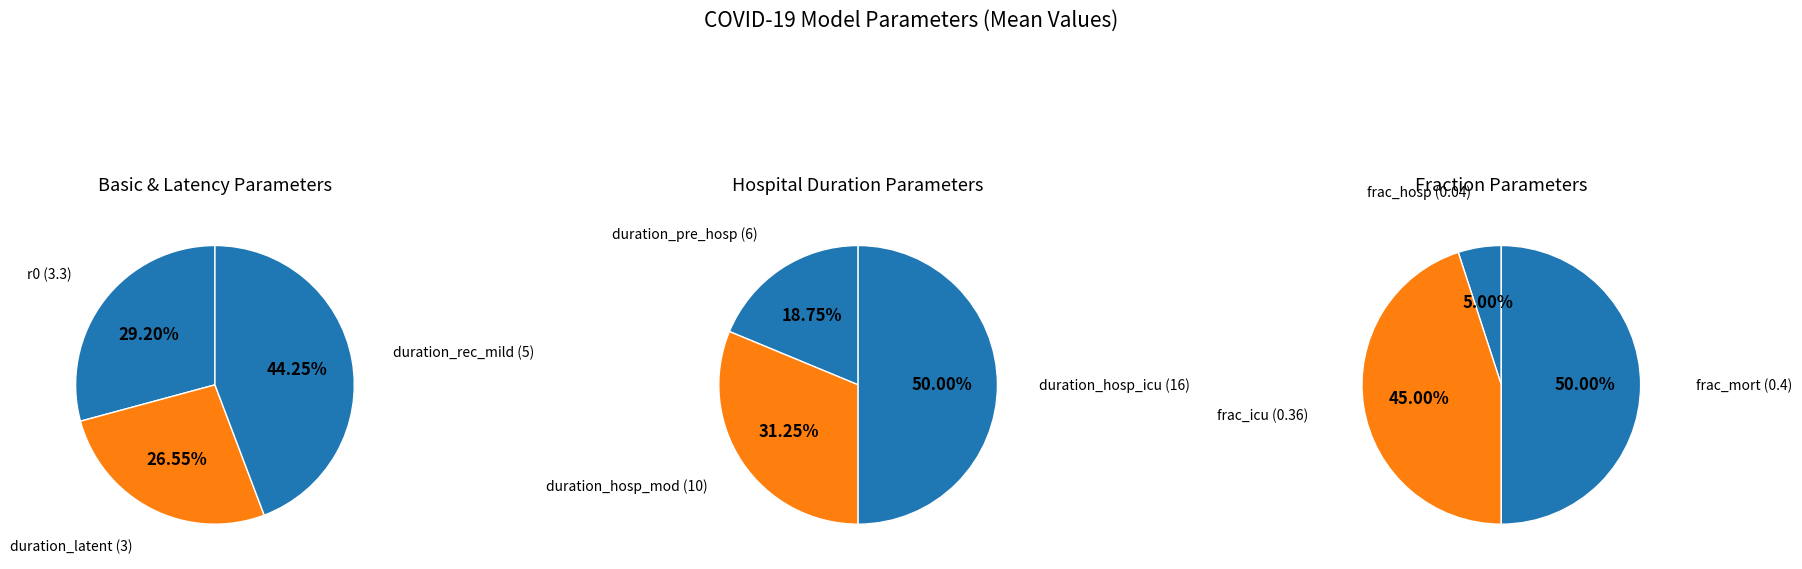

Is there any slice that represents more than half of the pie?

No